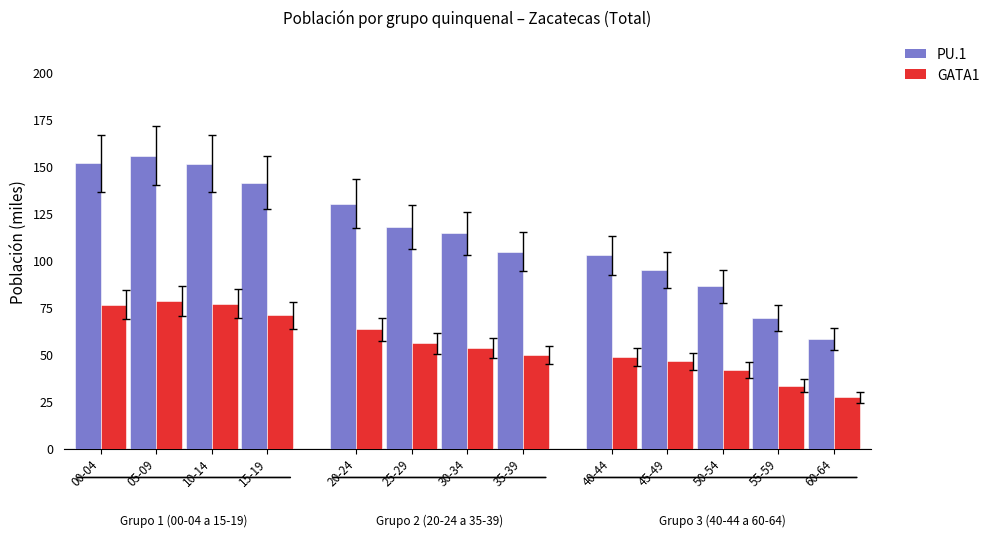

The value of PU.1 at 50-54 is 86.2. True or false?

True